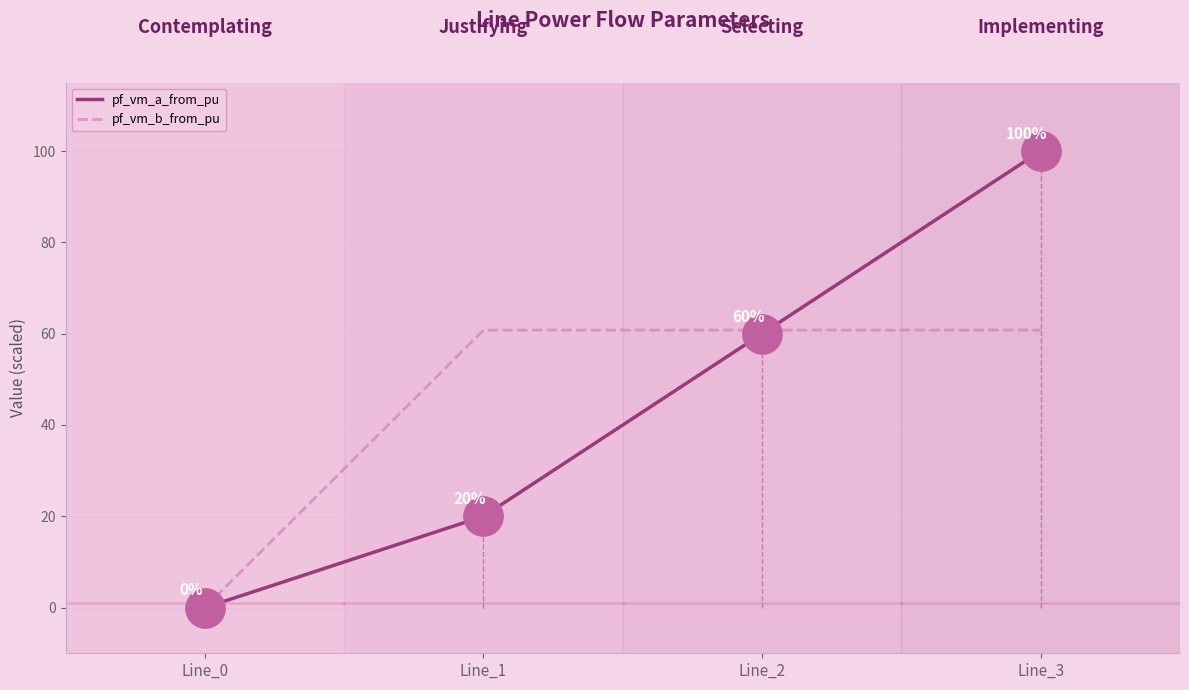

Which series has the largest range (max minus min)?

pf_vm_a_from_pu